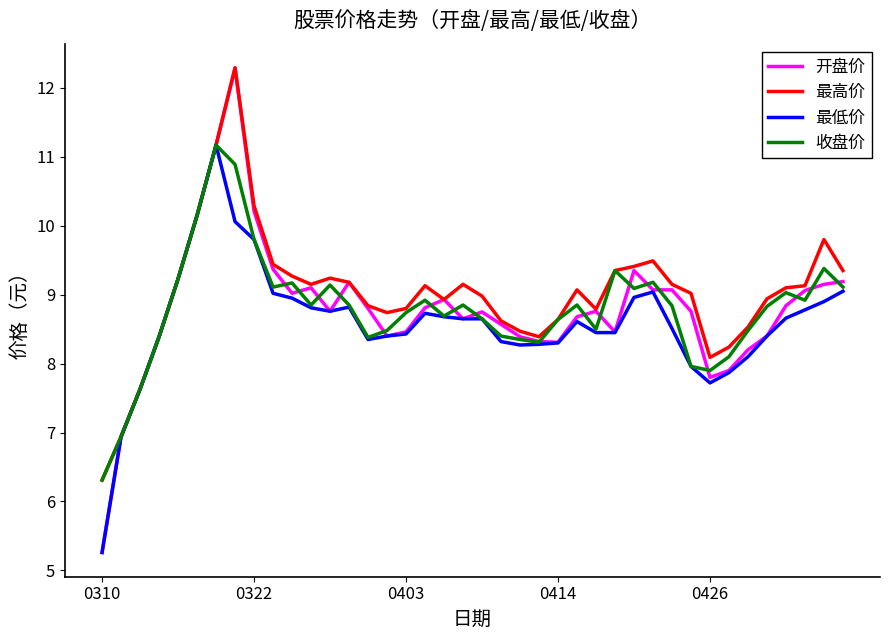

What is the maximum value for 收盘价?

11.2